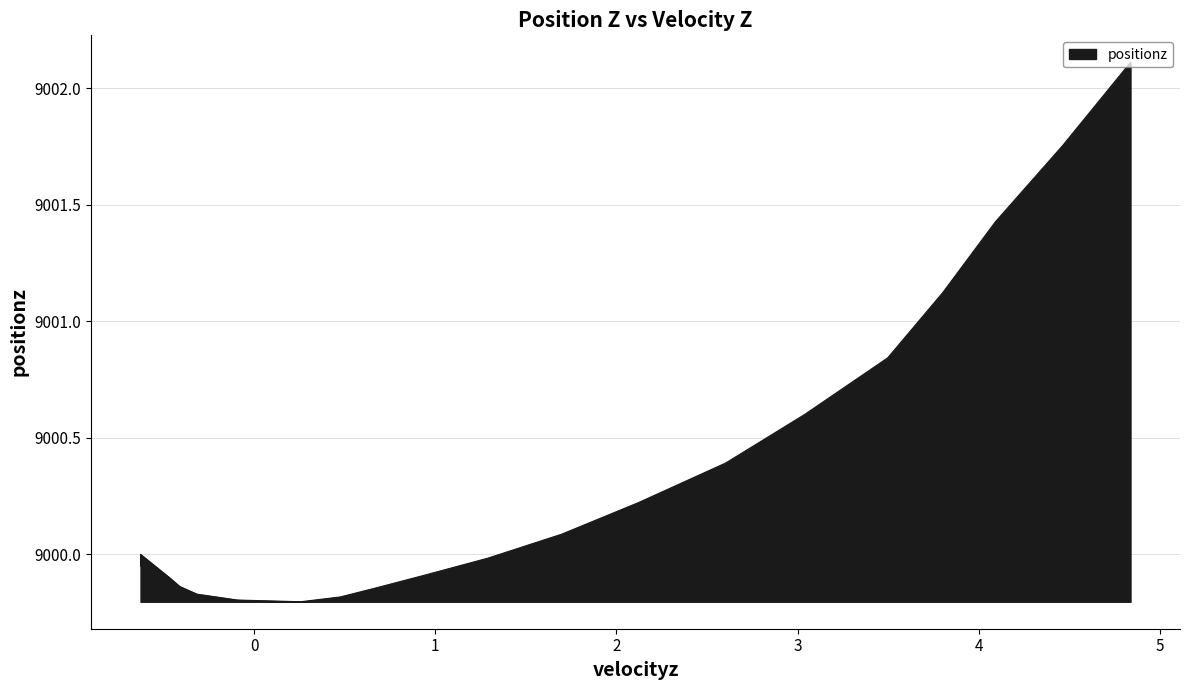

Does the chart display data point markers on the line(s)?

No